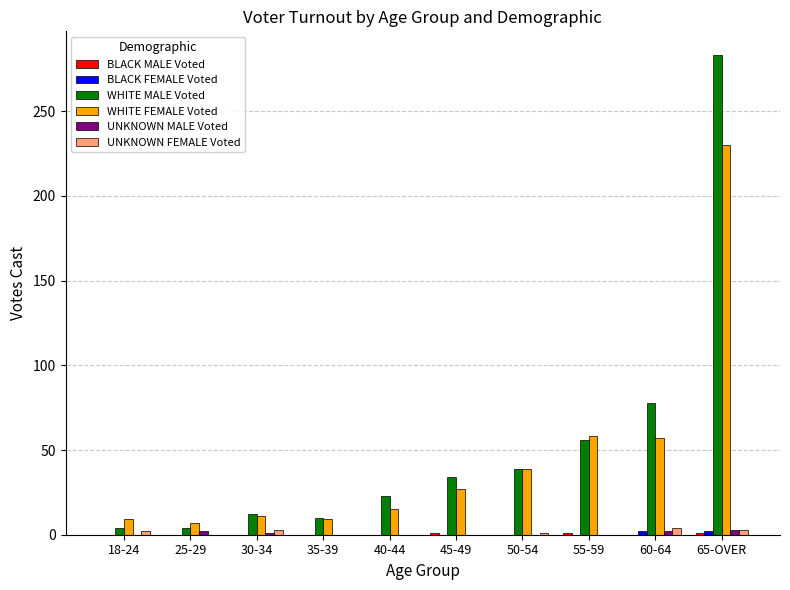

Which series changed the most between 40-44 and 65-OVER?

WHITE MALE Voted